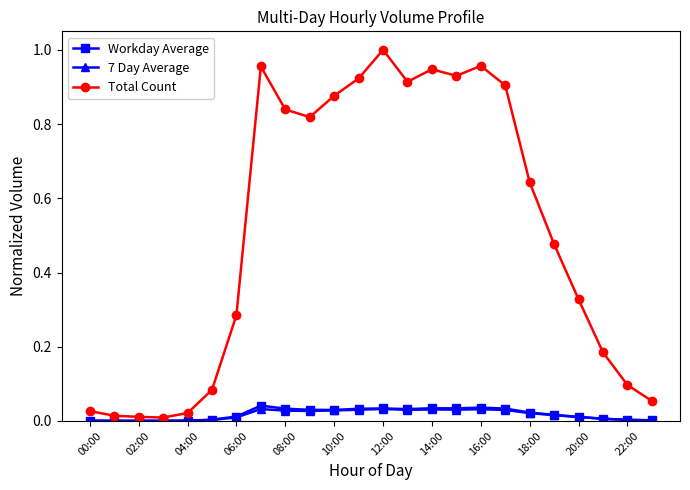

Which series has the largest total across all categories?

Total Count